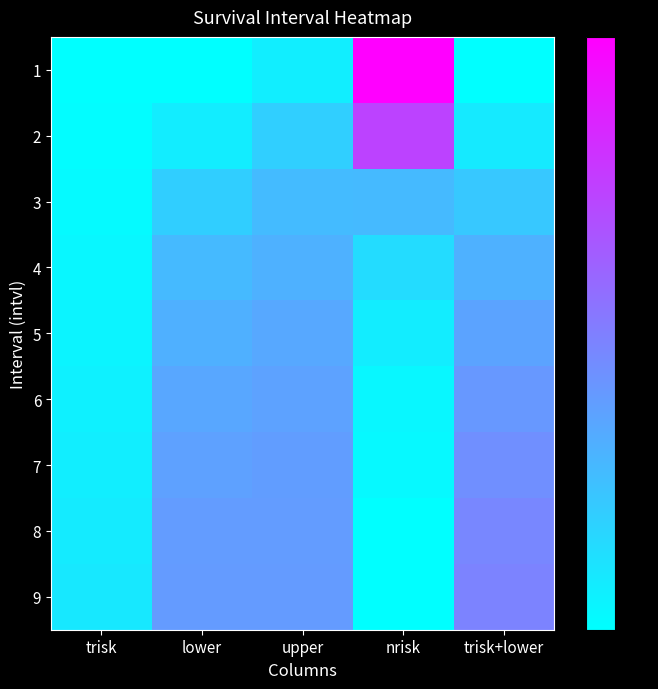

Reading left to right, extract all data points from this chart.

1: trisk=0	lower=1	upper=18	nrisk=257	trisk+lower=1
2: trisk=3	lower=19	upper=49	nrisk=189	trisk+lower=22
3: trisk=6	lower=50	upper=69	nrisk=70	trisk+lower=56
4: trisk=9	lower=70	upper=79	nrisk=36	trisk+lower=79
5: trisk=12	lower=80	upper=88	nrisk=19	trisk+lower=92
6: trisk=15	lower=89	upper=94	nrisk=9	trisk+lower=104
7: trisk=18	lower=95	upper=99	nrisk=7	trisk+lower=113
8: trisk=21	lower=100	upper=100	nrisk=1	trisk+lower=121
9: trisk=24	lower=101	upper=101	nrisk=0	trisk+lower=125